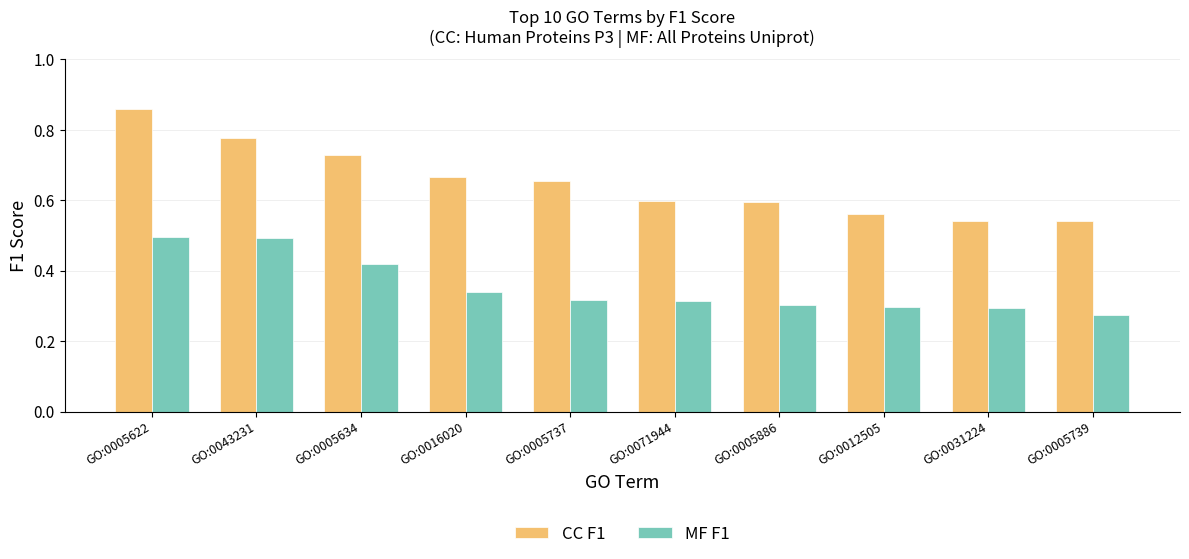

Is it true that MF F1 equals 0.1 at GO:0005739?

False